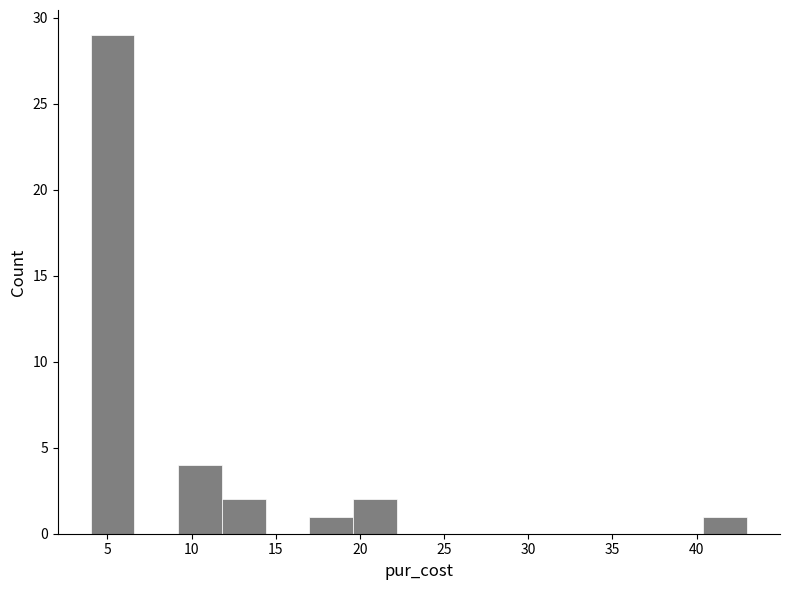

Reading left to right, transcribe this chart: for each bar, give the range it covers on the x-axis and its height. Neither the bar edges nor the heights are printed on the chart, so give them approximately, as read against the axes.

4.0 to 6.6: 29
6.6 to 9.2: 0
9.2 to 11.8: 4
11.8 to 14.4: 2
14.4 to 17.0: 0
17.0 to 19.6: 1
19.6 to 22.2: 2
22.2 to 24.8: 0
24.8 to 27.4: 0
27.4 to 30.0: 0
30.0 to 32.6: 0
32.6 to 35.2: 0
35.2 to 37.8: 0
37.8 to 40.4: 0
40.4 to 43.0: 1